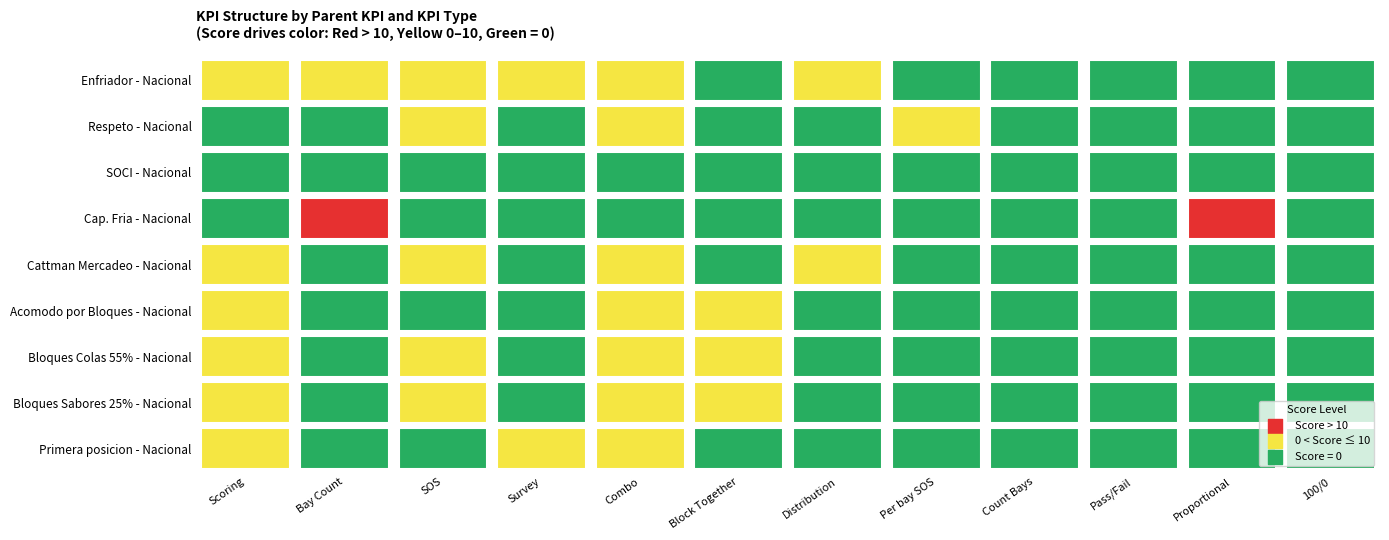

Rank the series at Cattman Mercadeo - Nacional from lowest to highest value.

Respeto - Nacional, SOCI - Nacional, Cap. Fria - Nacional, Acomodo por Bloques - Nacional, Primera posicion - Nacional, Enfriador - Nacional, Bloques Colas 55% - Nacional, Bloques Sabores 25% - Nacional, Cattman Mercadeo - Nacional